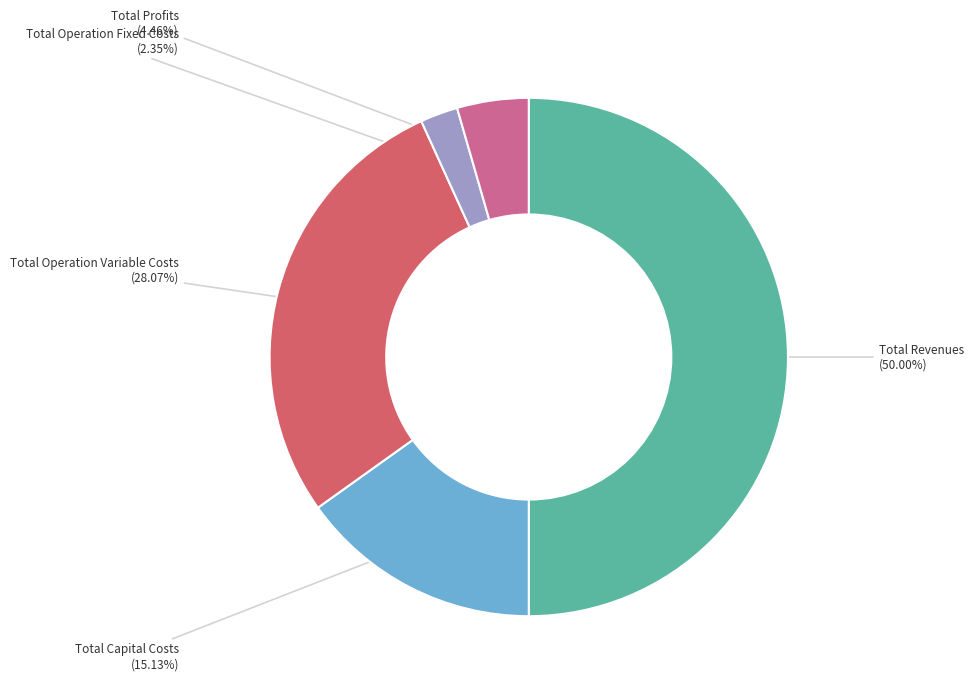

Which slice is the largest?

Total Revenues